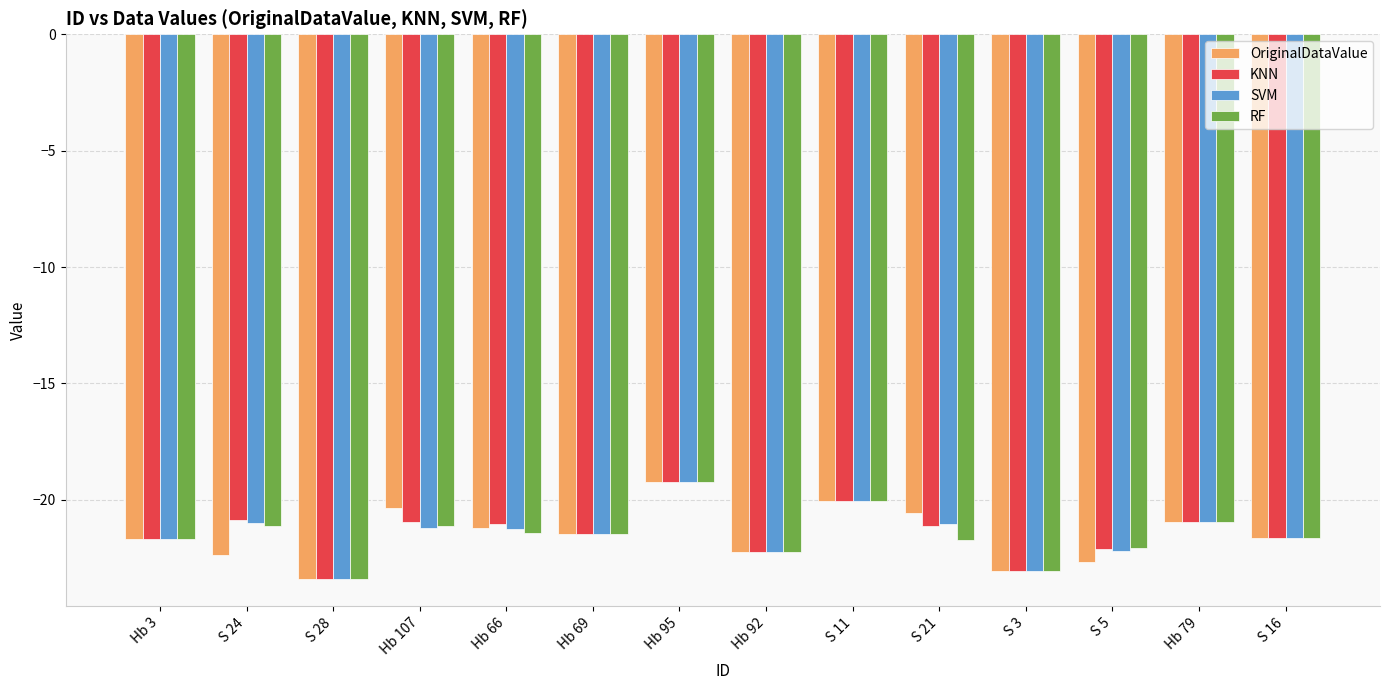

What is the difference between the second highest and second lowest values in the SVM series?

3.0